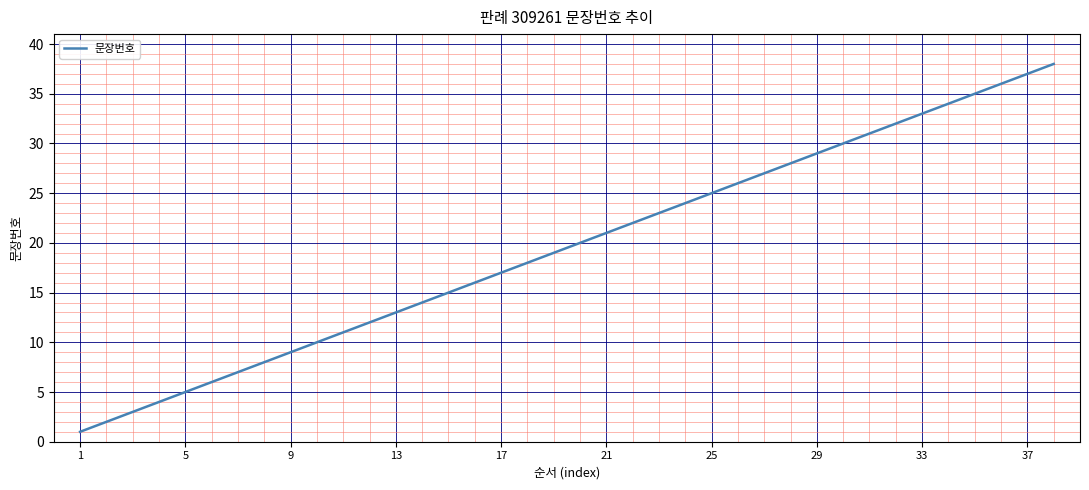

What is the difference between the maximum and minimum values?

37